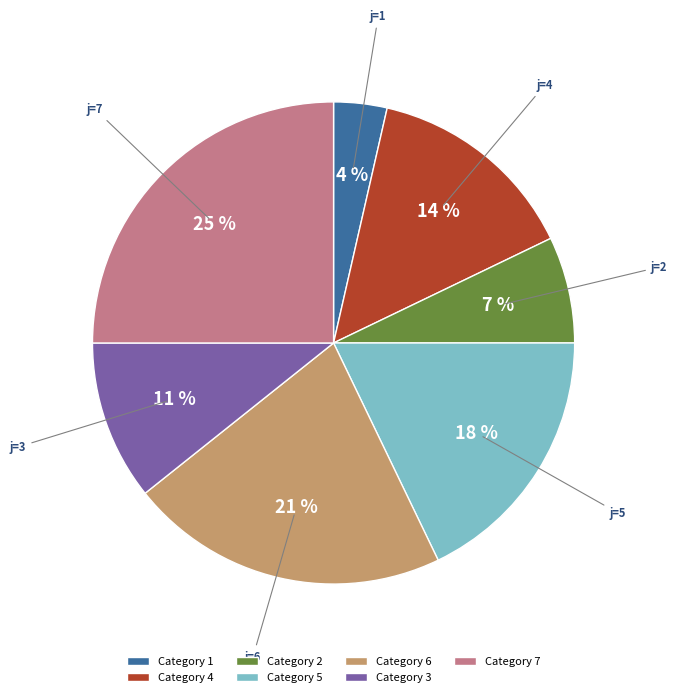

To the nearest percent, what is the difference between the j=5 and j=7 slice percentages?

7%